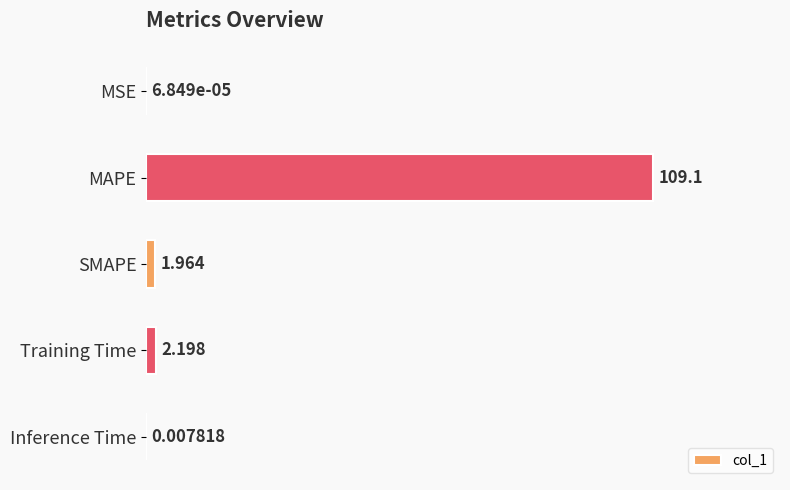

At which category does the chart reach its peak across all series?

MAPE